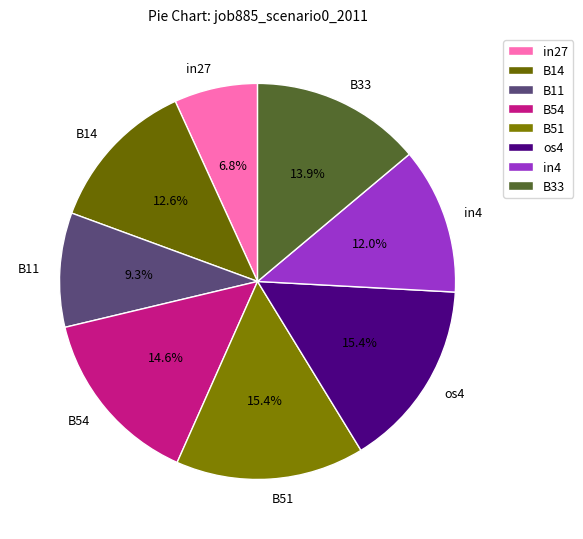

Does os4 represent more than half of the total?

No